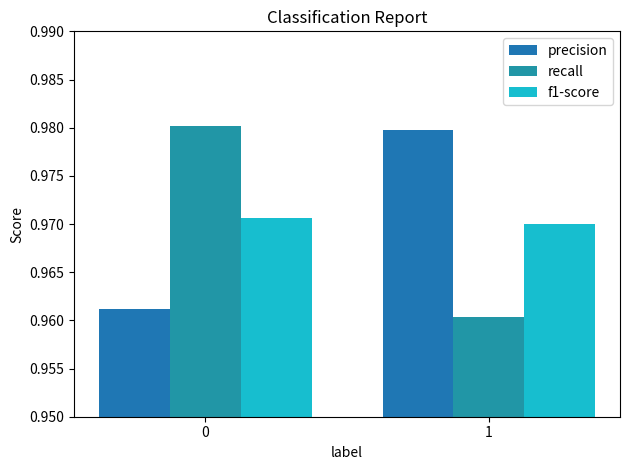

What is the sum of all recall values?

1.9